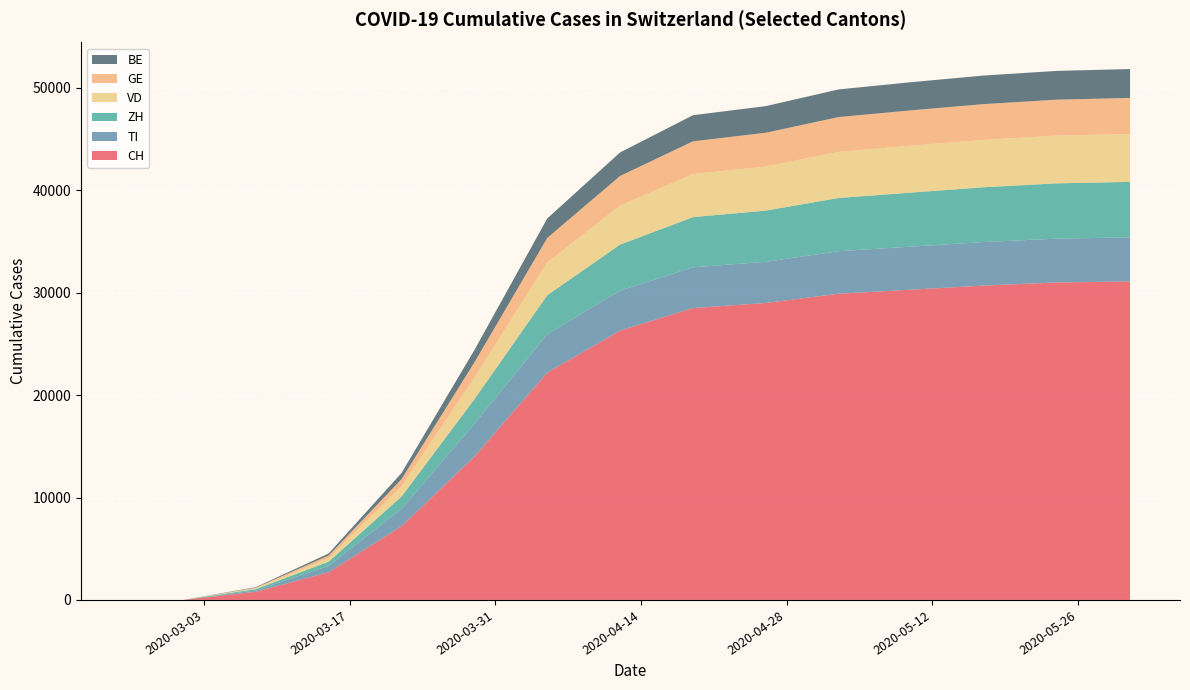

Reading left to right, list all the values displayed in this chart.

CH: 0	0	800	2700	7200	14000	22200	26300	28500	29000	29900	30300	30700	31000	31100
TI: 0	0	130	620	1700	3200	3750	3900	3980	4020	4150	4200	4250	4280	4300
ZH: 0	0	130	420	1200	2400	3800	4500	4900	5000	5200	5280	5350	5400	5420
VD: 0	0	80	350	1000	2100	3200	3800	4200	4300	4500	4580	4630	4660	4680
GE: 0	0	60	250	700	1500	2400	2900	3200	3300	3400	3450	3490	3510	3520
BE: 0	0	50	200	600	1200	1900	2300	2550	2600	2700	2750	2790	2810	2820